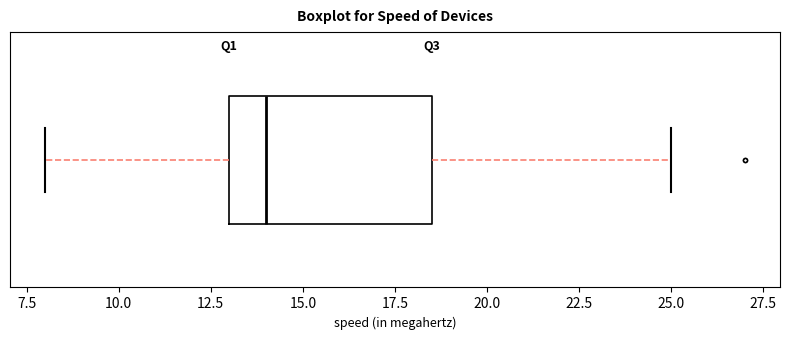

Read this box plot against the x-axis: the position of the median line, the range covered by the box, and the ends of both whiskers. The values are not printed on the chart, so give them approximately, as read against the axis.

median 14.0, box 13.0 to 18.5, whiskers 8.0 to 25.0